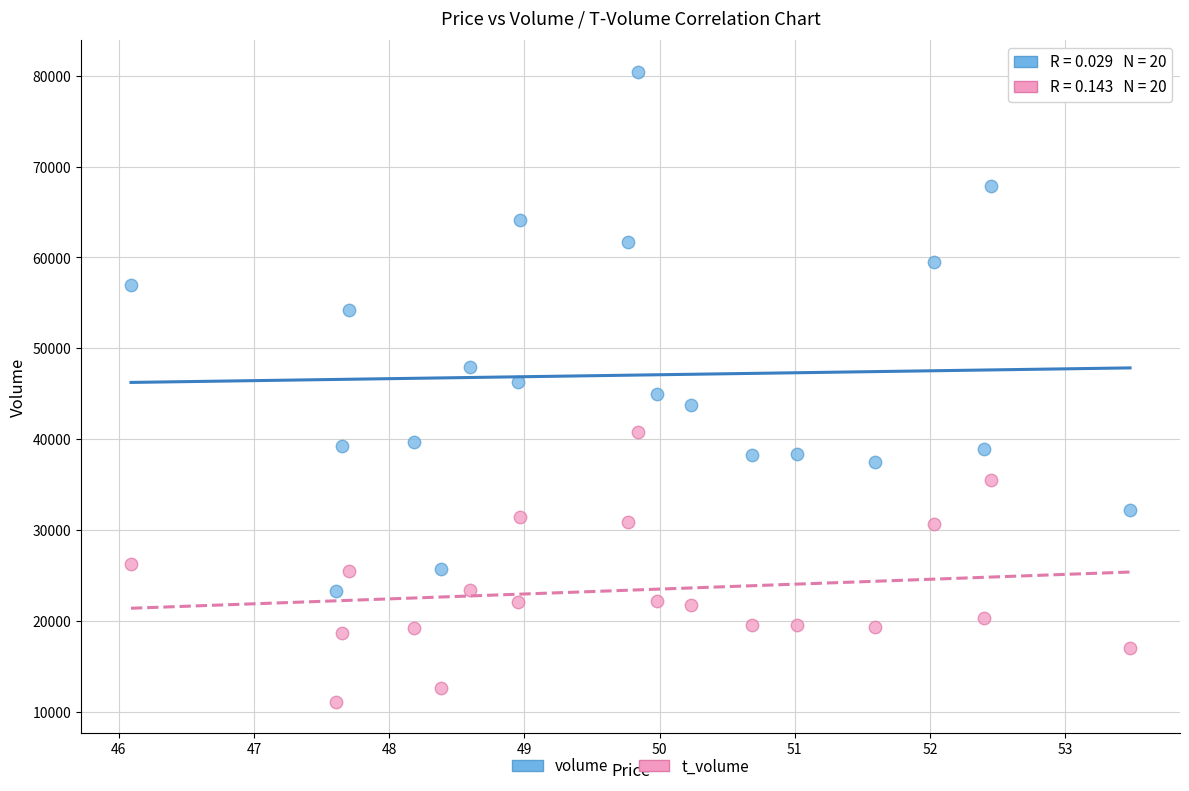

What are all the series names shown in the legend?

volume, t_volume